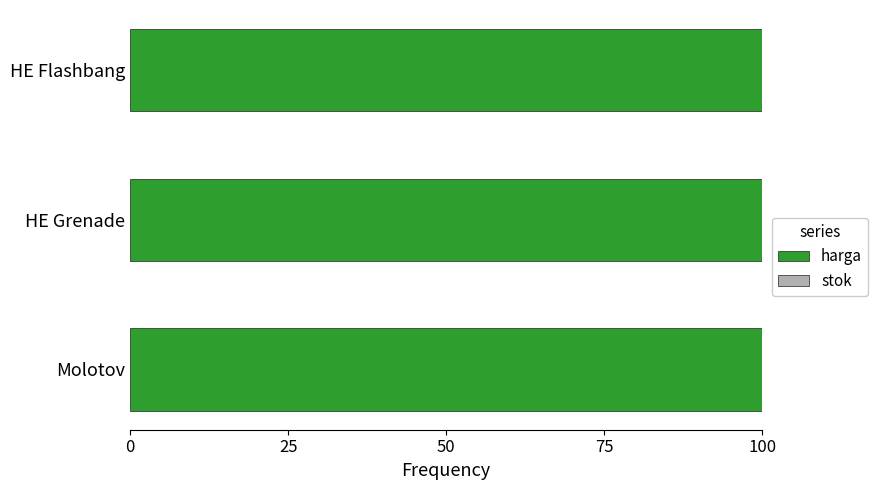

Is it true that harga equals 149.3 at HE Grenade?

False